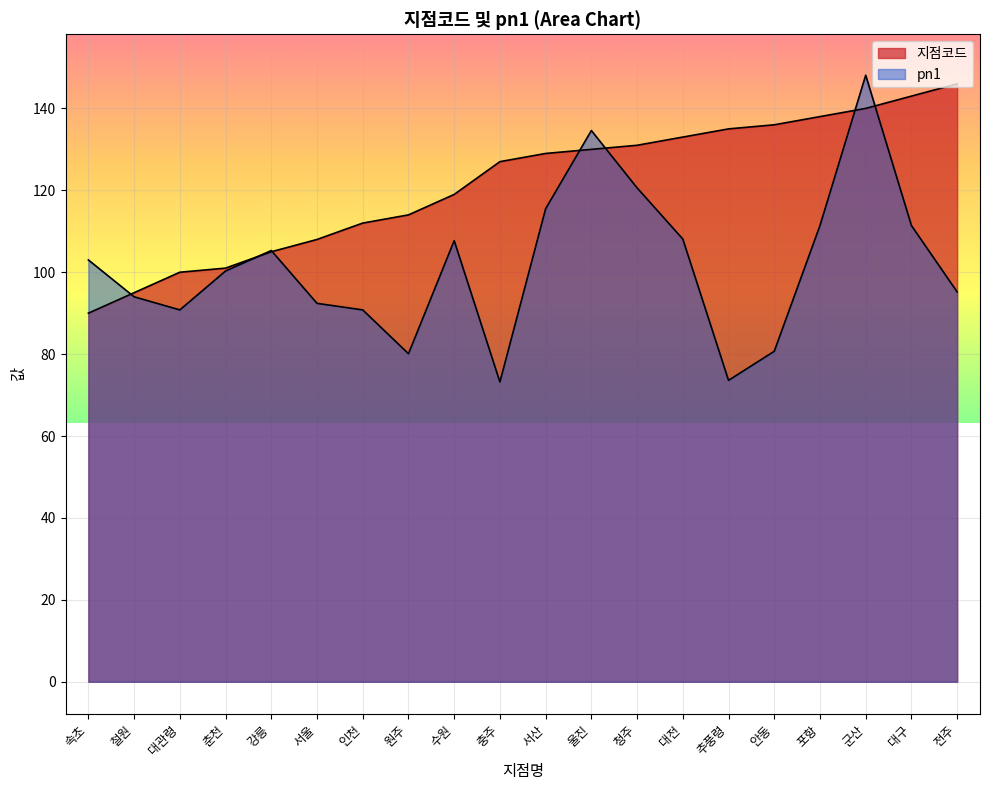

At which category is the sum across all series the highest?

군산